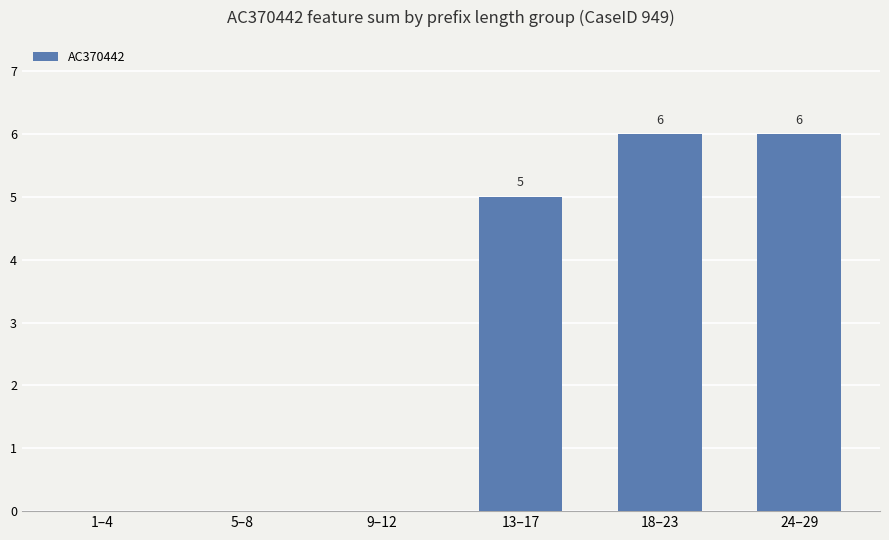

Which has a higher value, 1–4 or 18–23?

18–23